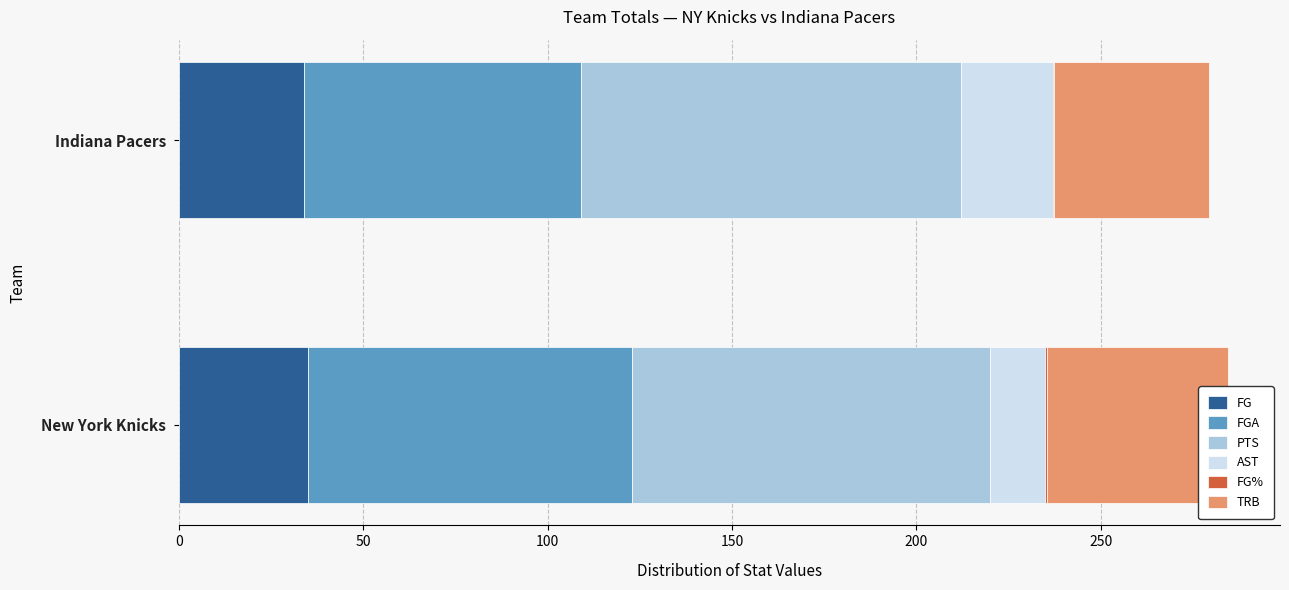

Are the bars horizontal?

Yes